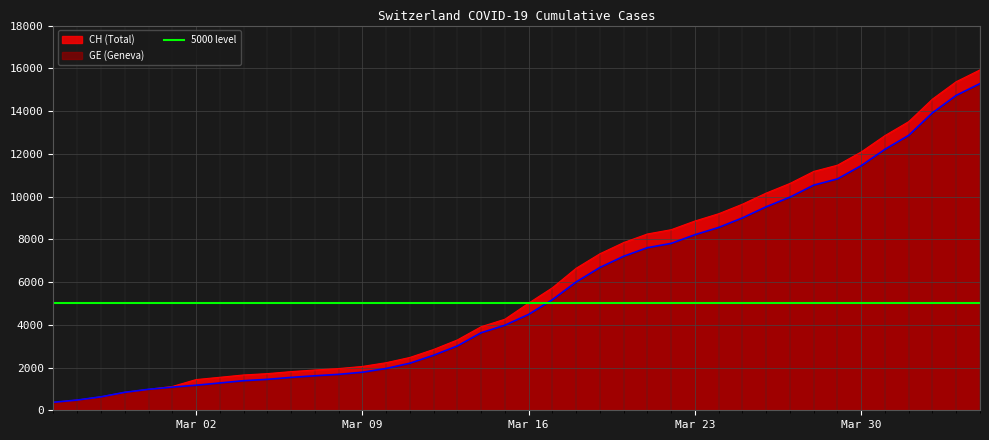

True or false: CH and GE cross at least once.

False